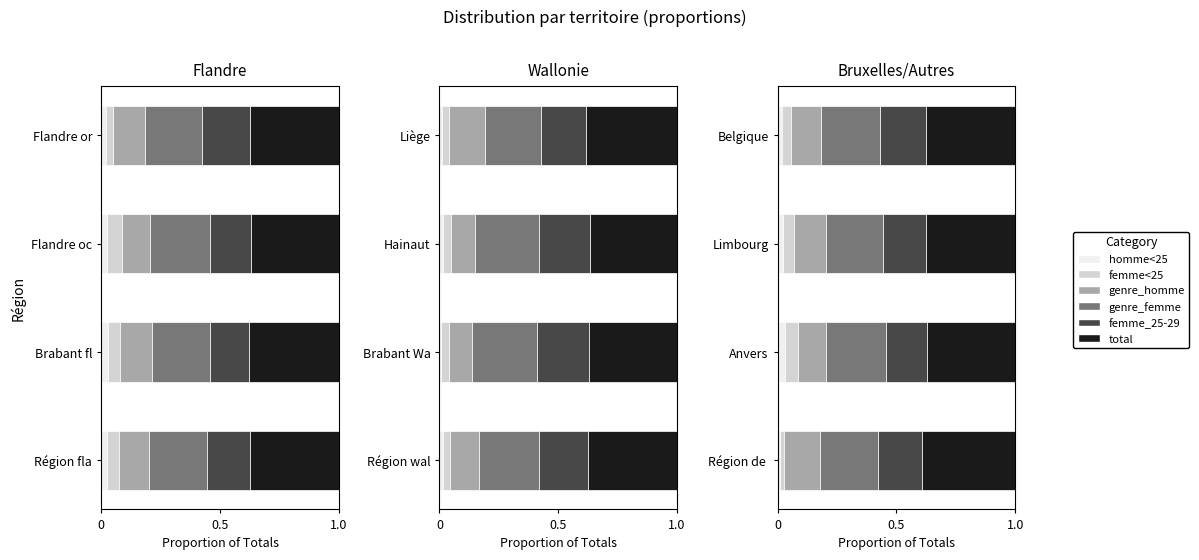

Count the femme_25-29 values in the range 0 to 1.

4